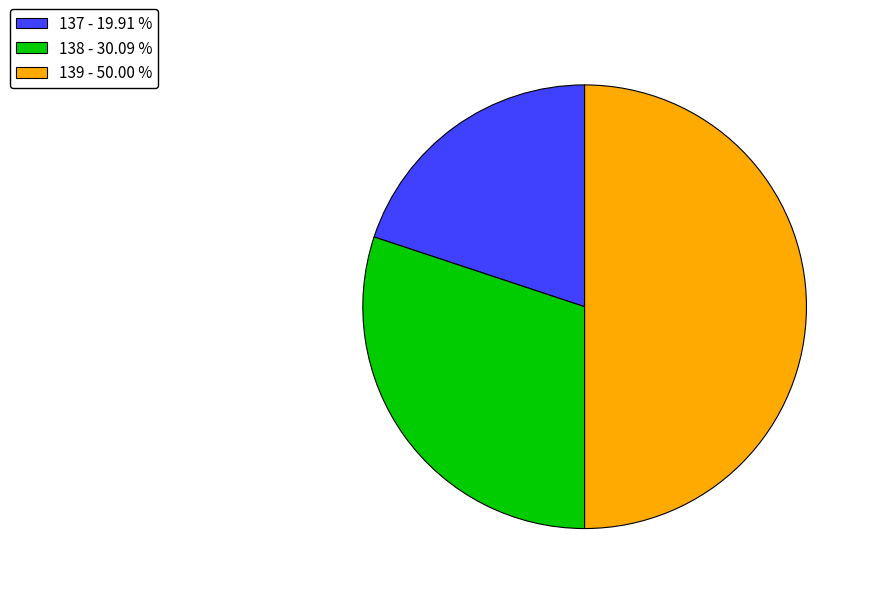

Does 138 account for over 50% of the chart?

No